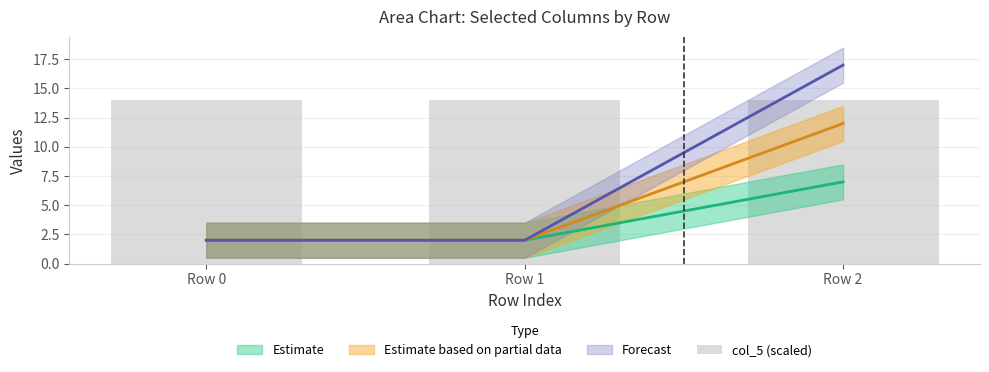

Count the number of categories in the chart.

3